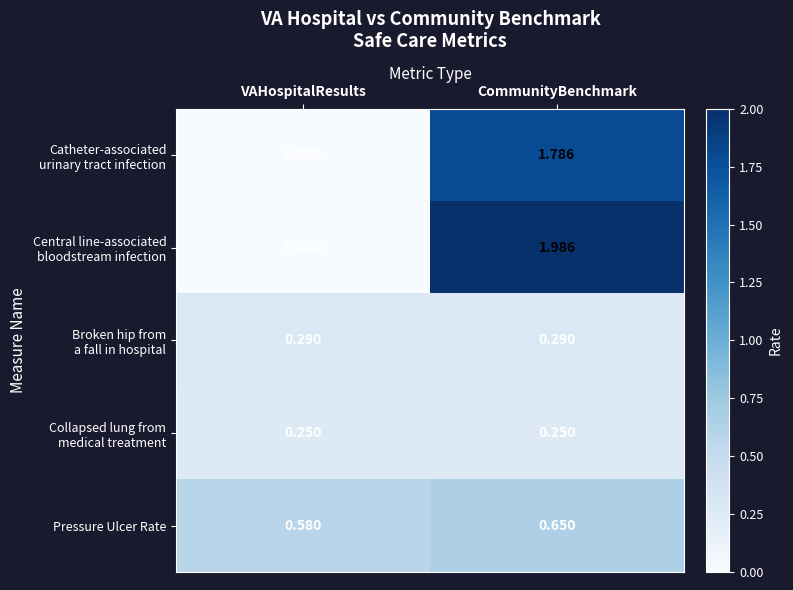

At which label does Pressure Ulcer Rate reach its peak?

CommunityBenchmark